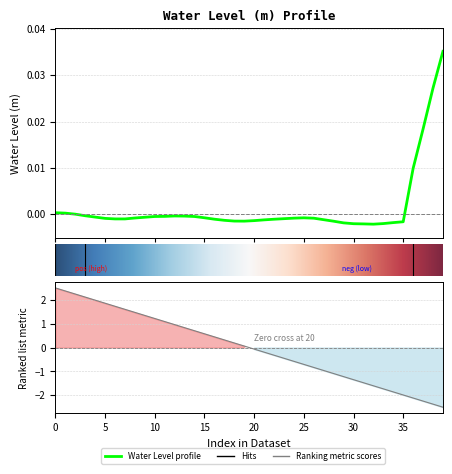

The chart shows a value of -0.0 at 15. True or false?

False